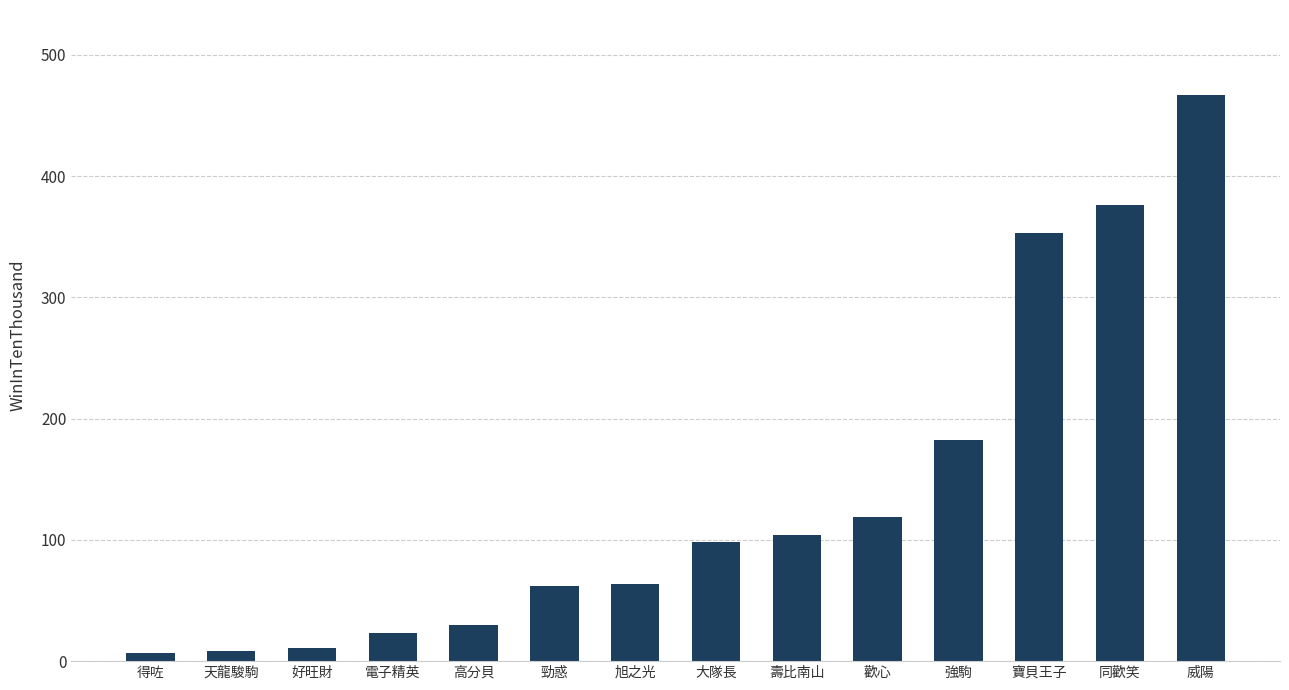

What is the difference between the second highest and second lowest values?

368